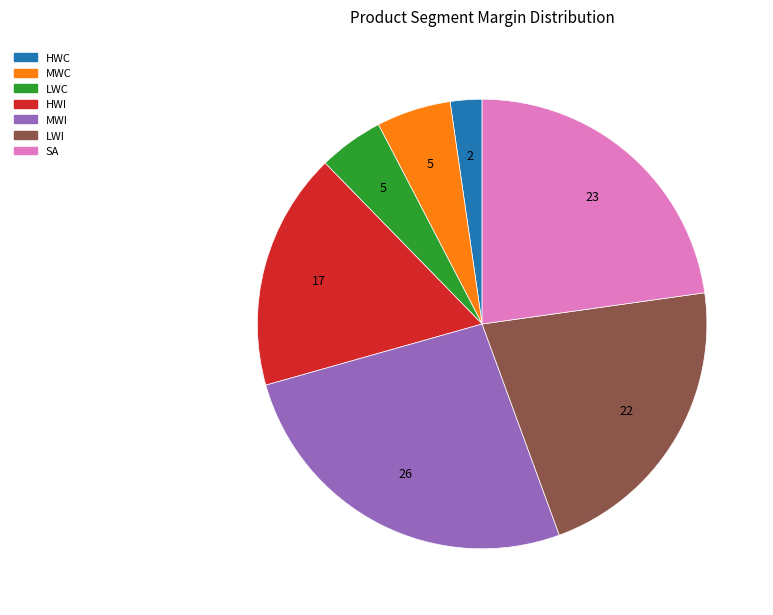

Is the sum of SA and LWC greater than half?

No